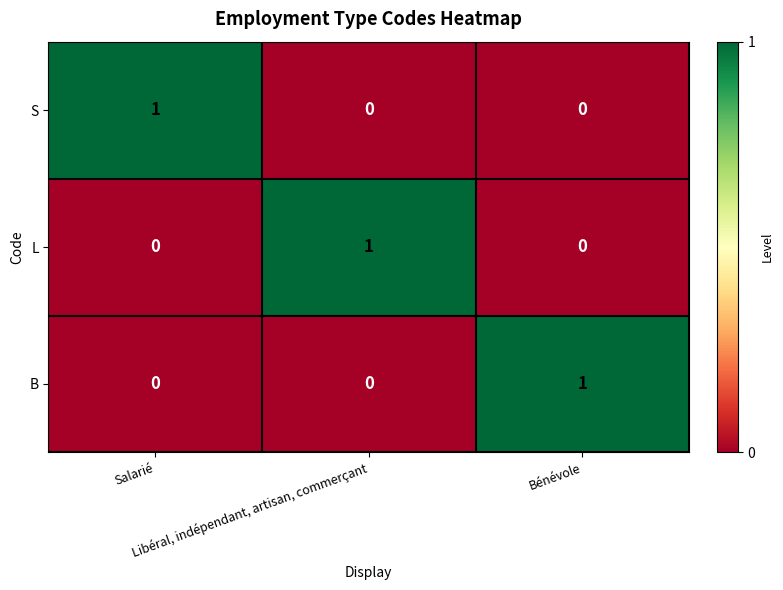

How many S values are between 0 and 1?

3